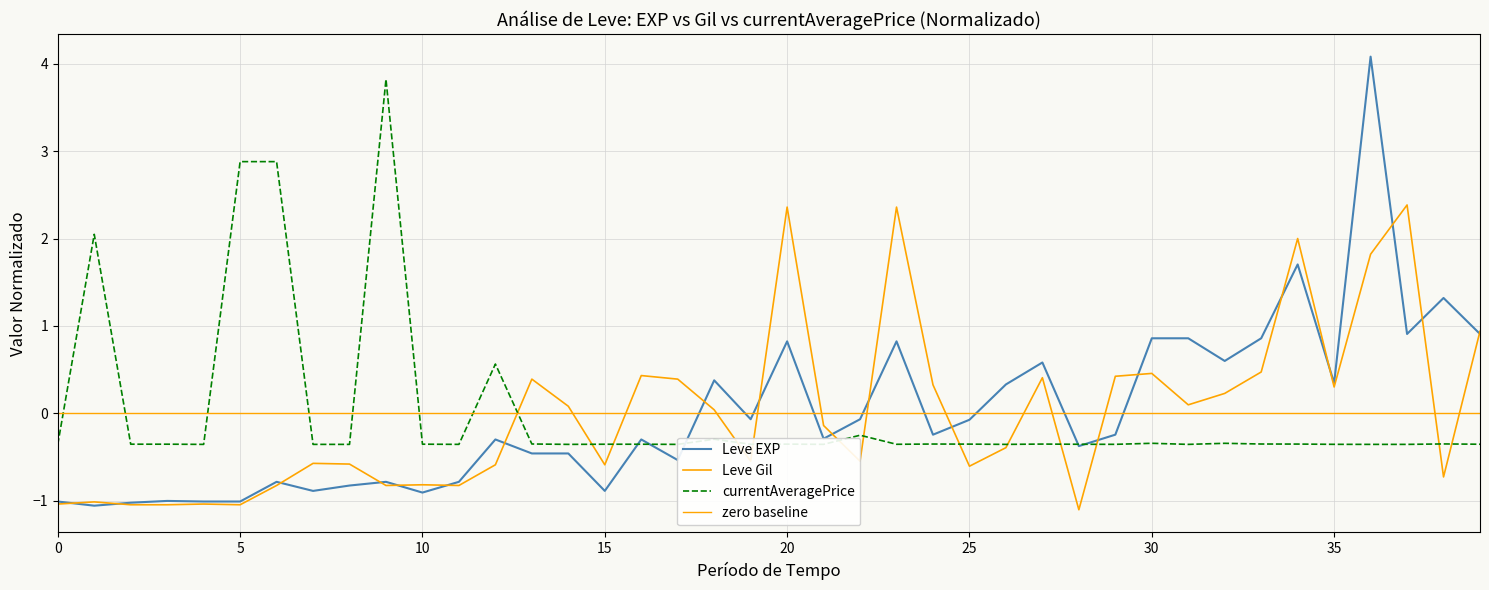

How many data points does each series have?

40